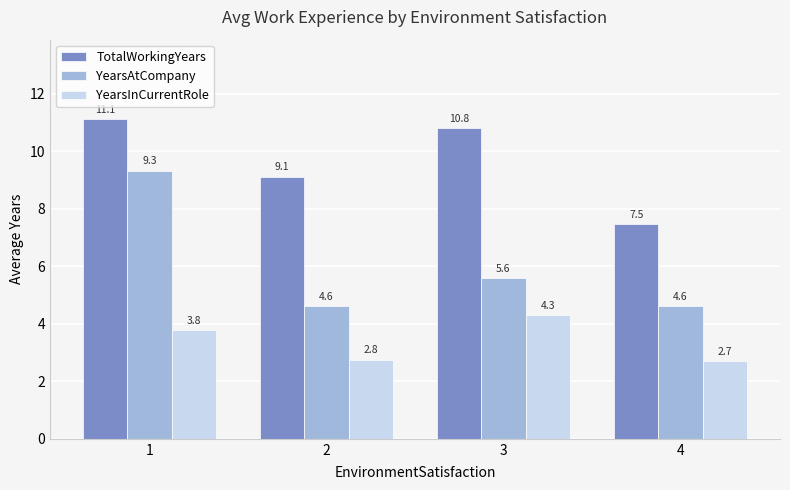

At which label is TotalWorkingYears closest to 9?

2